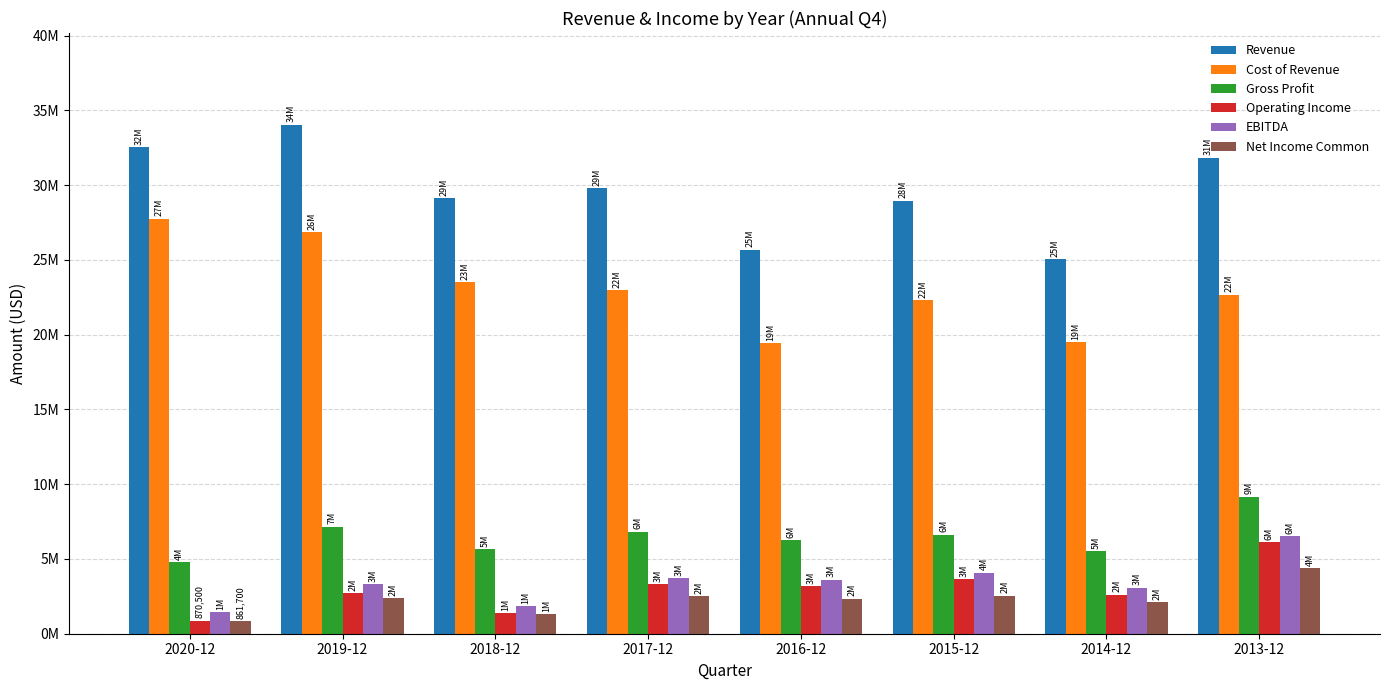

Reading left to right, list all the values displayed in this chart.

Revenue: 2020-12=32543300	2019-12=34047800	2018-12=29130900	2017-12=29812200	2016-12=25686200	2015-12=28962600	2014-12=25036900	2013-12=31844500
Cost of Revenue: 2020-12=27760400	2019-12=26877300	2018-12=23496300	2017-12=22984800	2016-12=19447000	2015-12=22333500	2014-12=19527900	2013-12=22680400
Gross Profit: 2020-12=4783000	2019-12=7170400	2018-12=5634600	2017-12=6827500	2016-12=6239100	2015-12=6629000	2014-12=5508900	2013-12=9164000
Operating Income: 2020-12=870500	2019-12=2731500	2018-12=1382200	2017-12=3301100	2016-12=3192400	2015-12=3644100	2014-12=2618100	2013-12=6102100
EBITDA: 2020-12=1423900	2019-12=3302800	2018-12=1857000	2017-12=3731200	2016-12=3625400	2015-12=4080100	2014-12=3080100	2013-12=6529200
Net Income Common: 2020-12=861700	2019-12=2374100	2018-12=1297700	2017-12=2528600	2016-12=2347800	2015-12=2545800	2014-12=2138100	2013-12=4370000